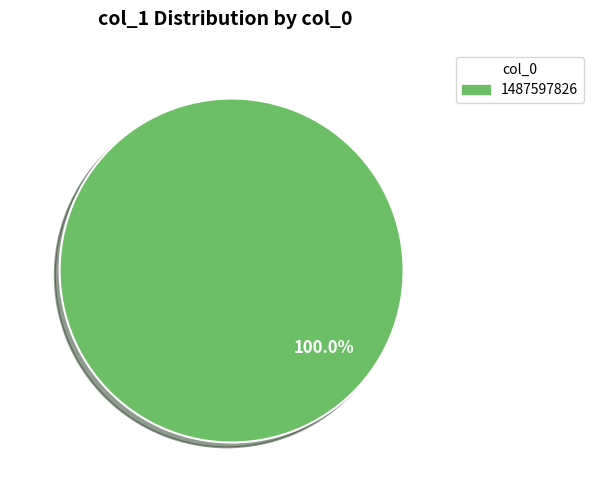

Does any single category account for the majority?

Yes